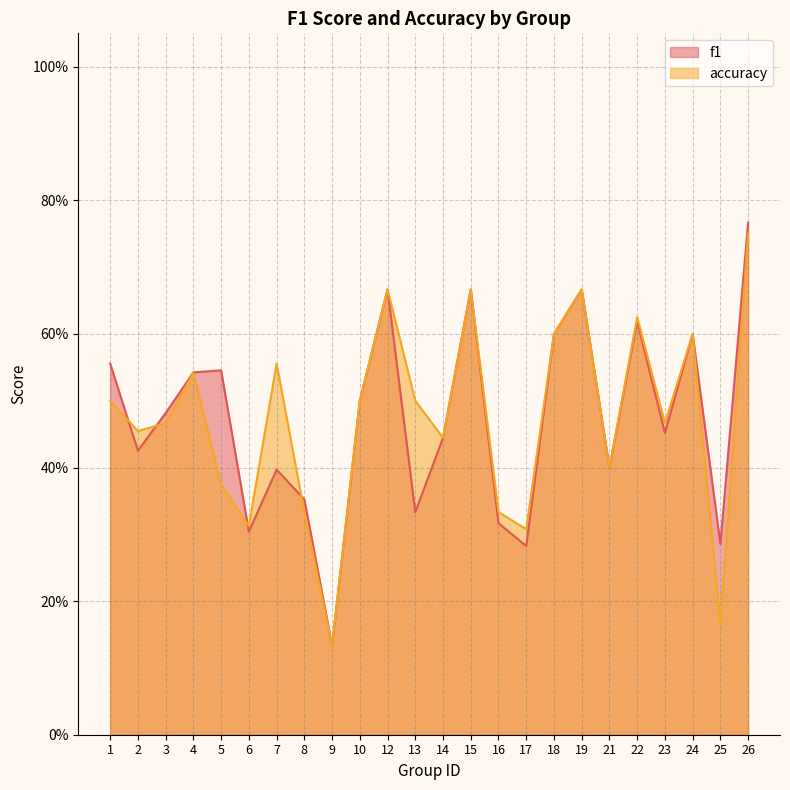

The accuracy series shows 0.1 at 17. True or false?

False